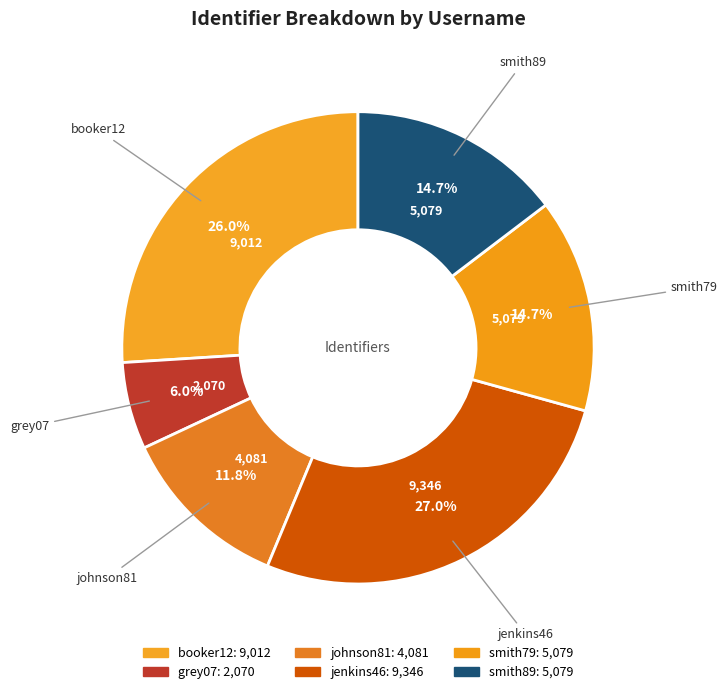

What is the smallest slice in the pie chart?

grey07